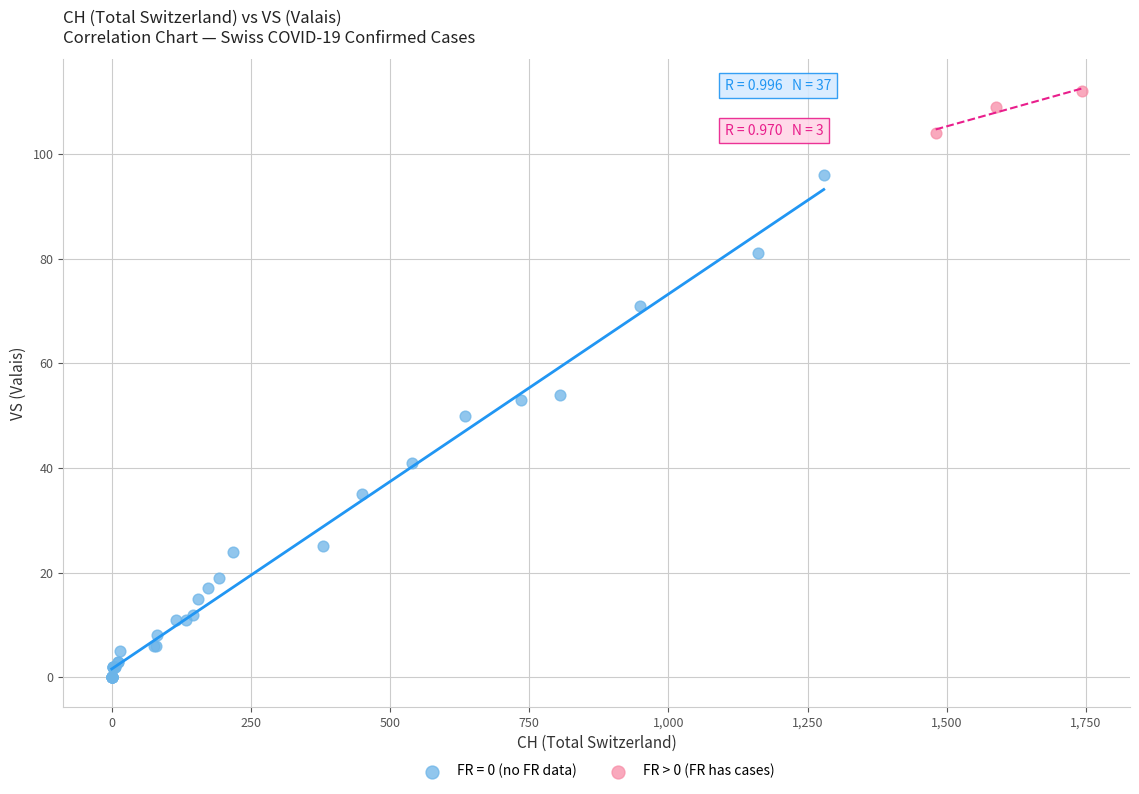

Which series reaches the maximum Y coordinate?

FR > 0 (FR has cases)